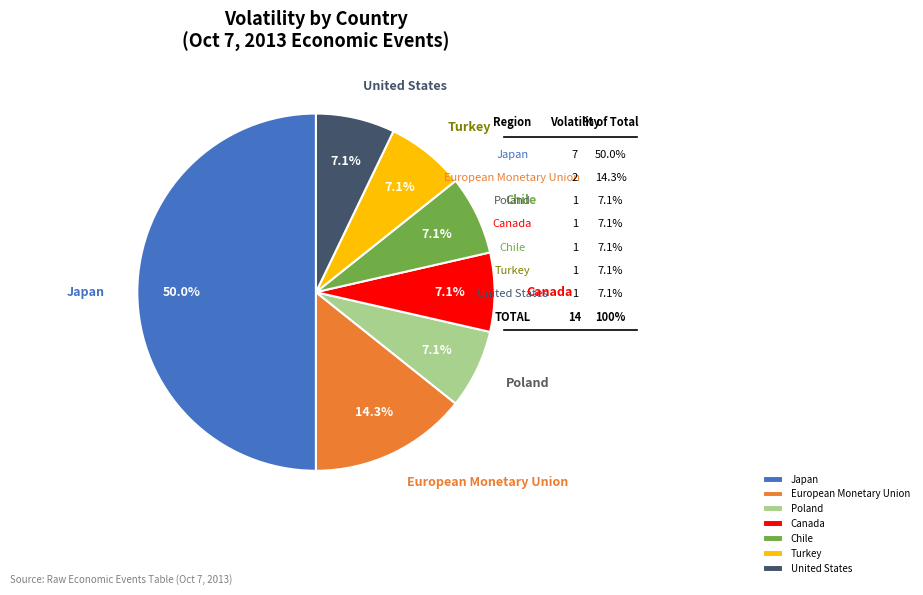

The Poland slice represents 1% of the pie. True or false?

False